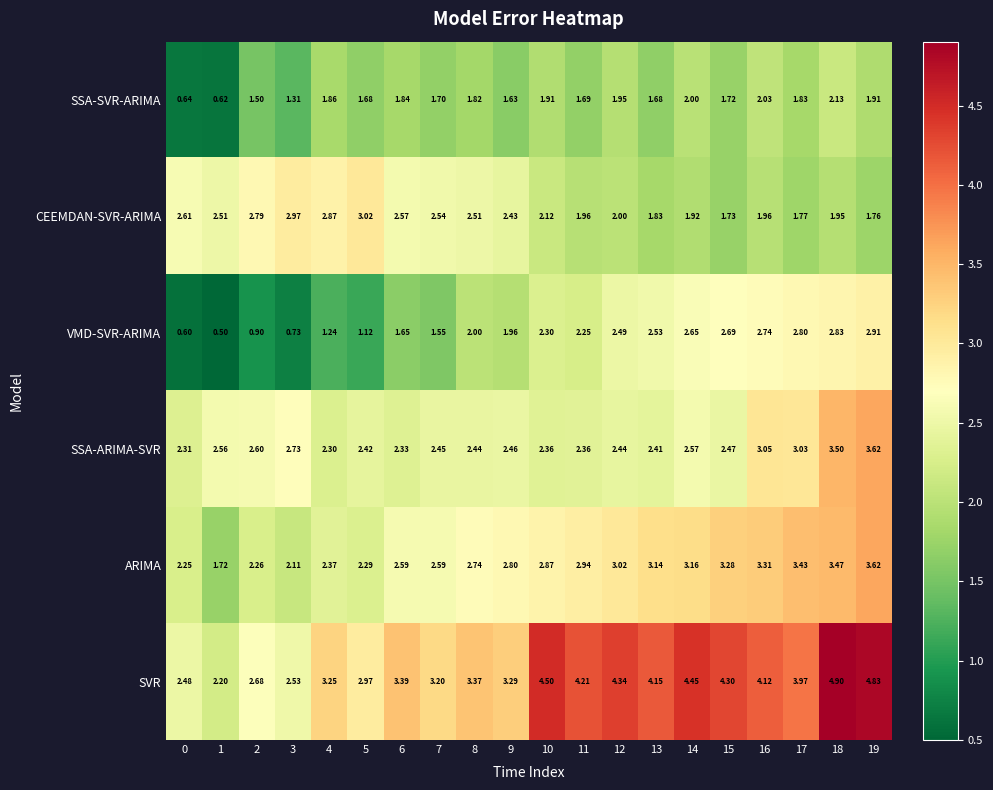

Which series has the largest total across all categories?

SVR